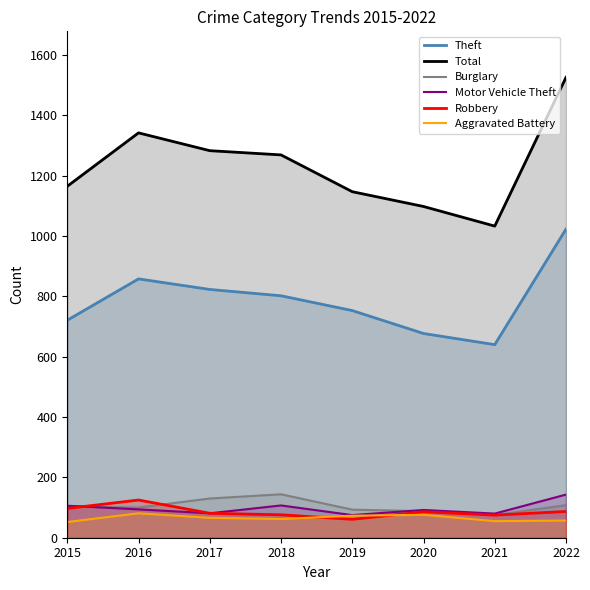

Reading left to right, what are all the values shown in this chart?

Theft: 721	858	823	802	753	677	640	1023
Total: 1165	1342	1283	1269	1147	1098	1033	1526
Burglary: 105	100	130	144	93	88	75	108
Motor Vehicle Theft: 106	94	81	107	75	92	80	143
Robbery: 97	125	81	76	61	86	75	87
Aggravated Battery: 52	81	66	62	73	76	55	57